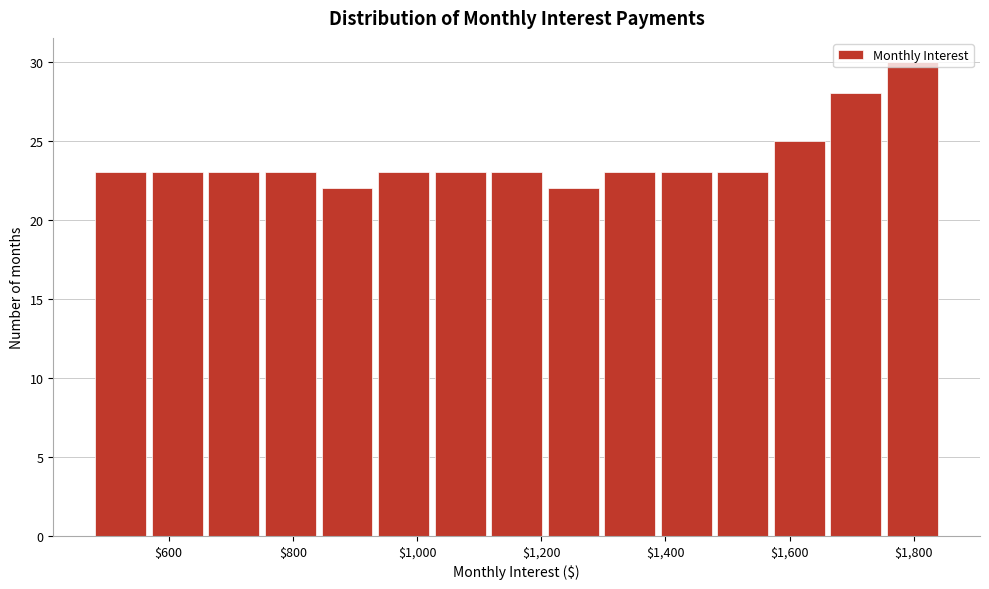

Reading left to right, list every bar in this chart as the range it spans on the x-axis followed by its height. Neither the bar edges nor the heights are printed on the chart, so give them approximately, as read against the axes.

480 to 580: 23
580 to 660: 23
660 to 760: 23
760 to 840: 23
840 to 940: 22
940 to 1020: 23
1020 to 1120: 23
1120 to 1220: 23
1220 to 1300: 22
1300 to 1400: 23
1400 to 1480: 23
1480 to 1580: 23
1580 to 1660: 25
1660 to 1760: 28
1760 to 1840: 30